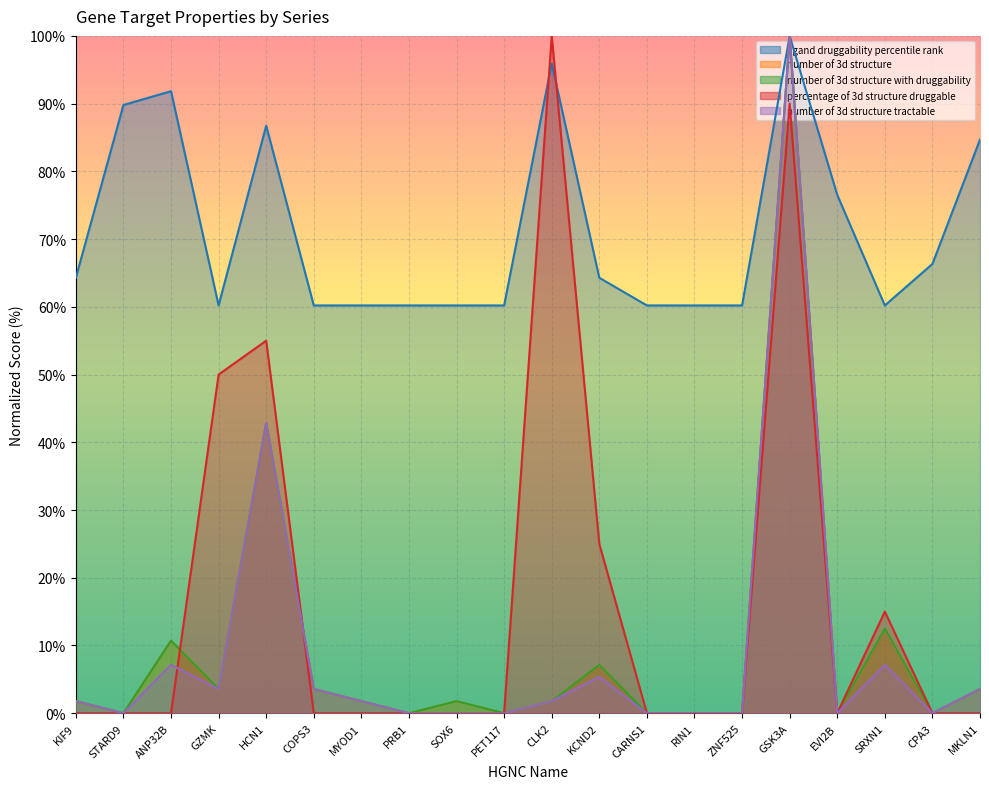

What is the label of the 5th point from the left?

HCN1